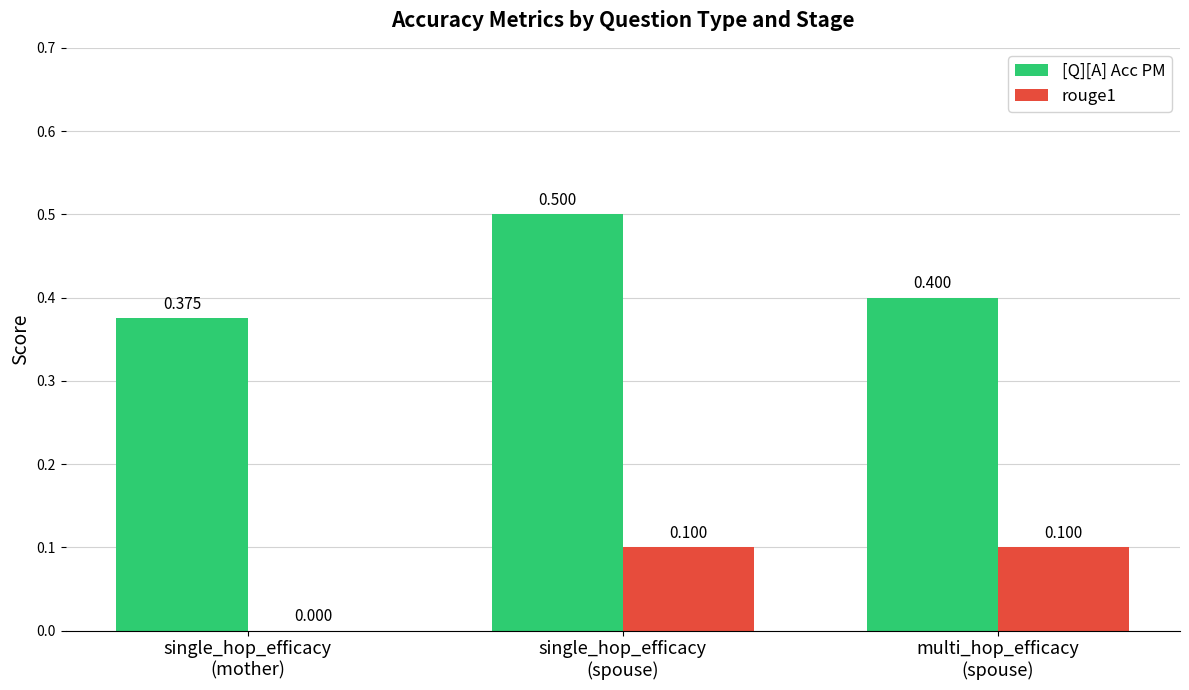

Are the bars horizontal?

No